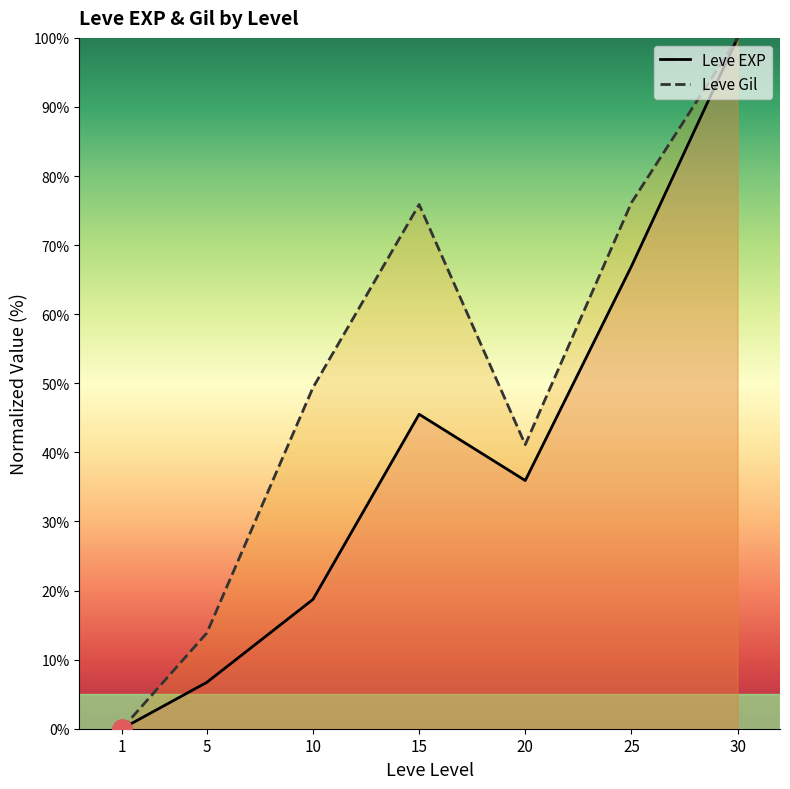

How many positive values does the Leve Gil series have?

6